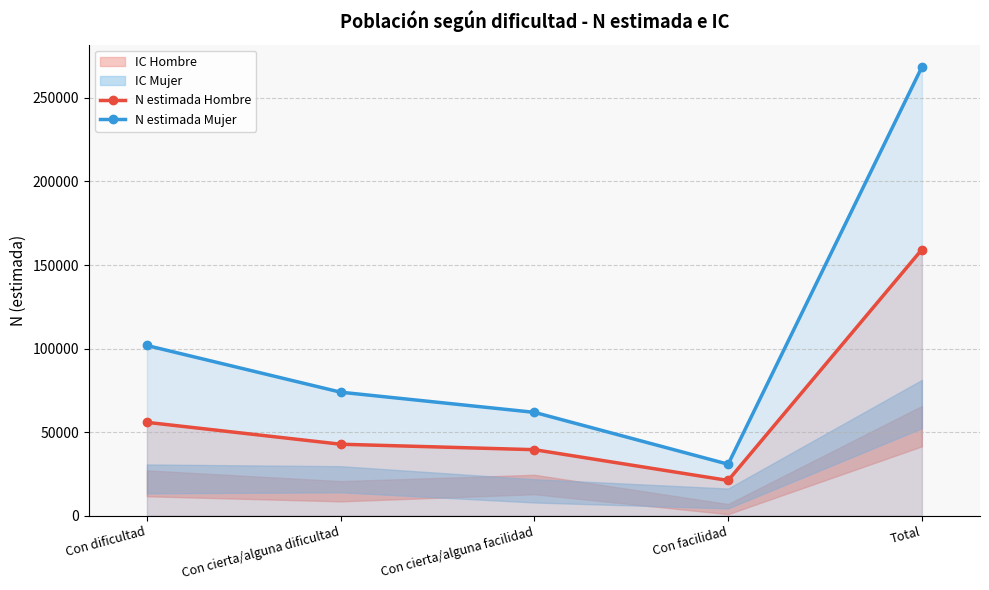

Is it true that N estimada Mujer equals 104096 at Con cierta/alguna facilidad?

False